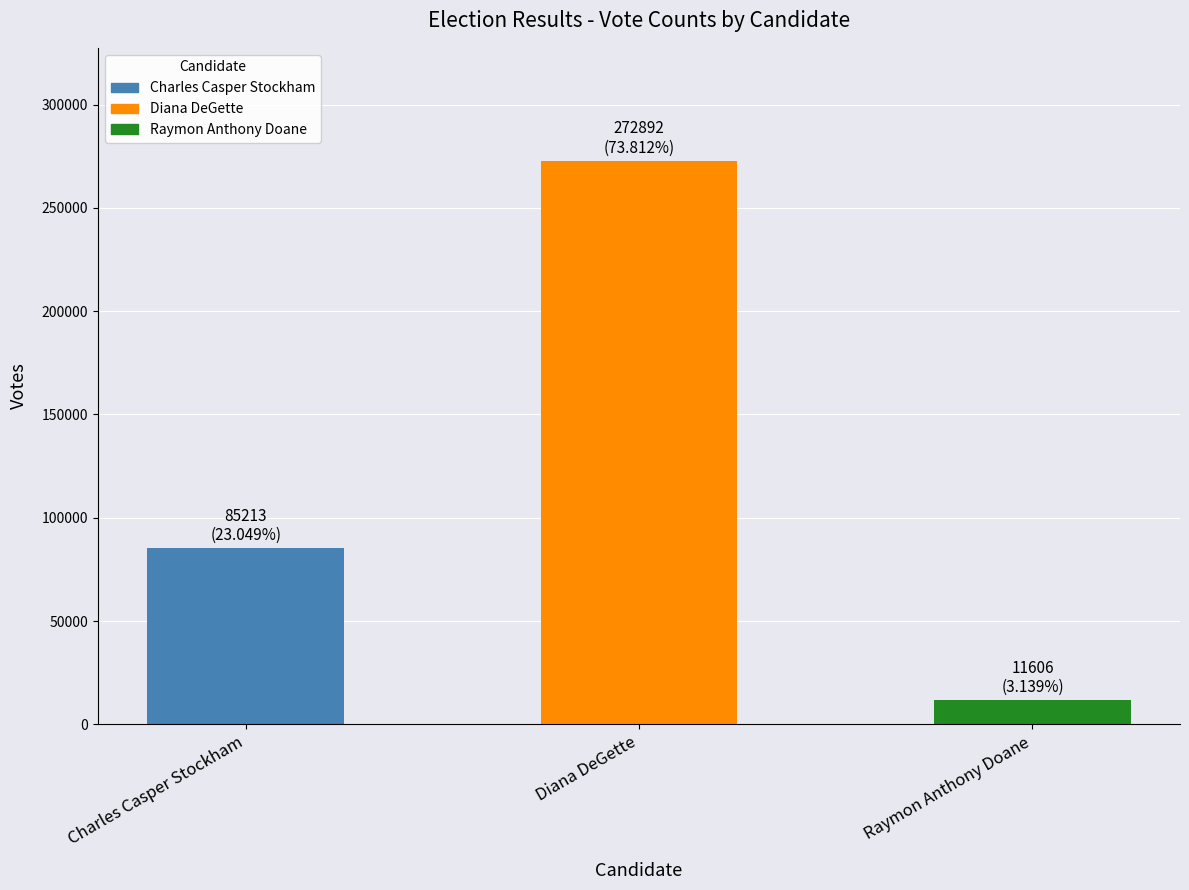

True or false: the data shows 143241 at Charles Casper Stockham.

False